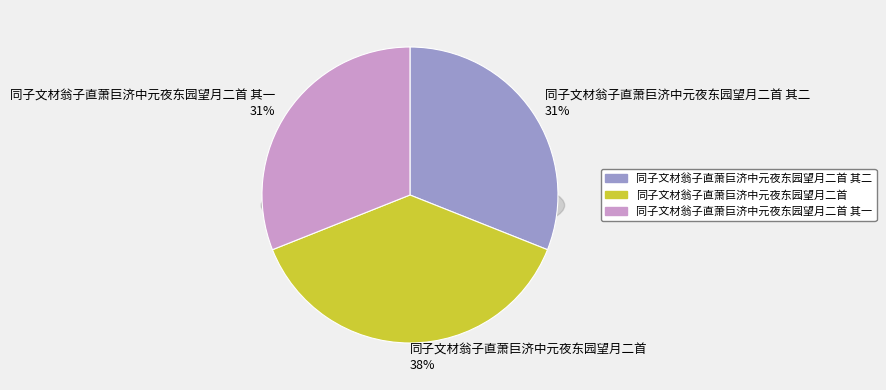

Do 同子文材翁子直萧巨济中元夜东园望月二首 and 同子文材翁子直萧巨济中元夜东园望月二首 其二 together represent more than half of the pie?

Yes